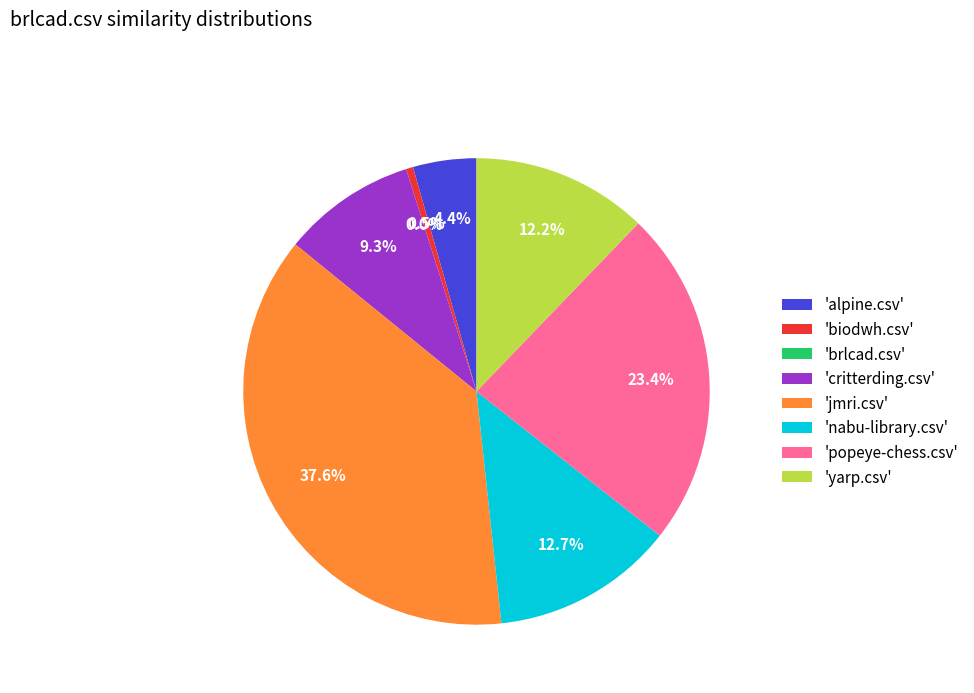

What percentage is the critterding.csv slice, to the nearest percent?

9%